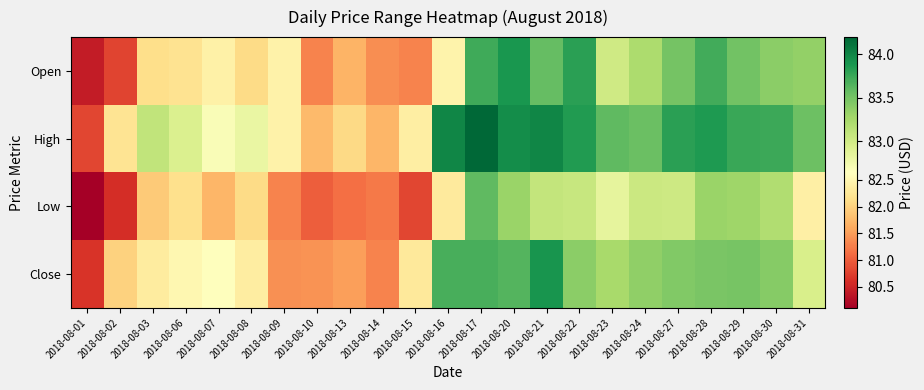

Which series changed the most between 2018-08-20 and 2018-08-29?

Open